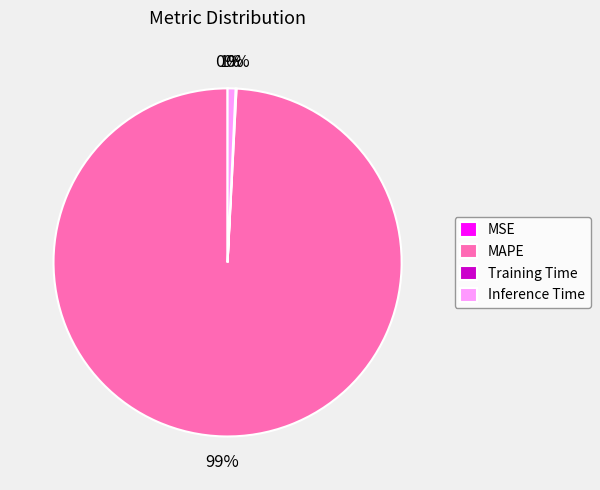

Is it true that MAPE is 87% of the pie?

False